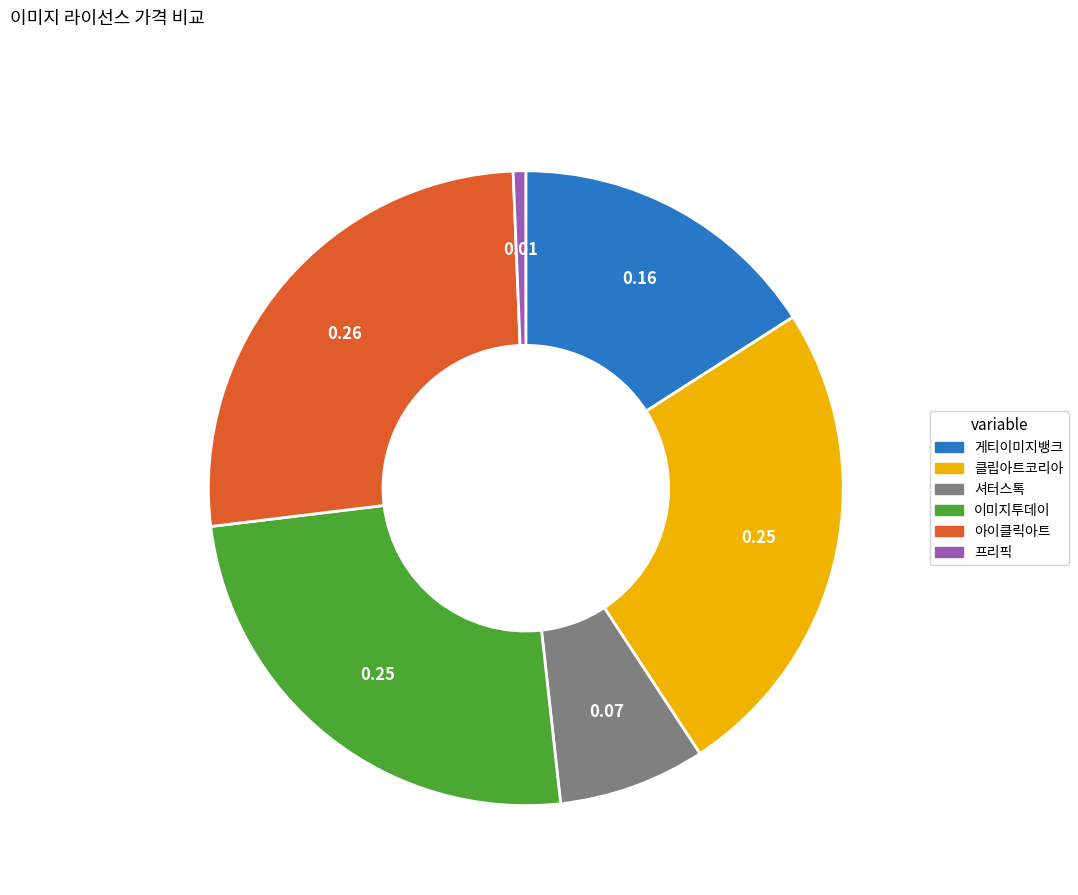

Is the sum of 게티이미지뱅크 and 프리픽 greater than half?

No